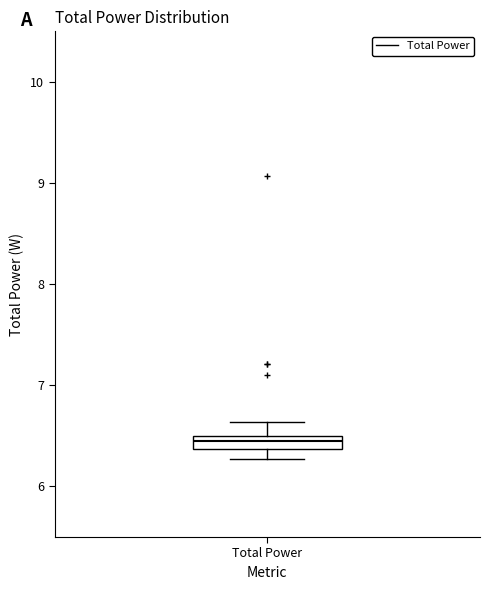

Where does the upper whisker of the box for Total Power end on the y-axis? The values are not printed on the chart, so give them approximately, as read against the axis.

6.6